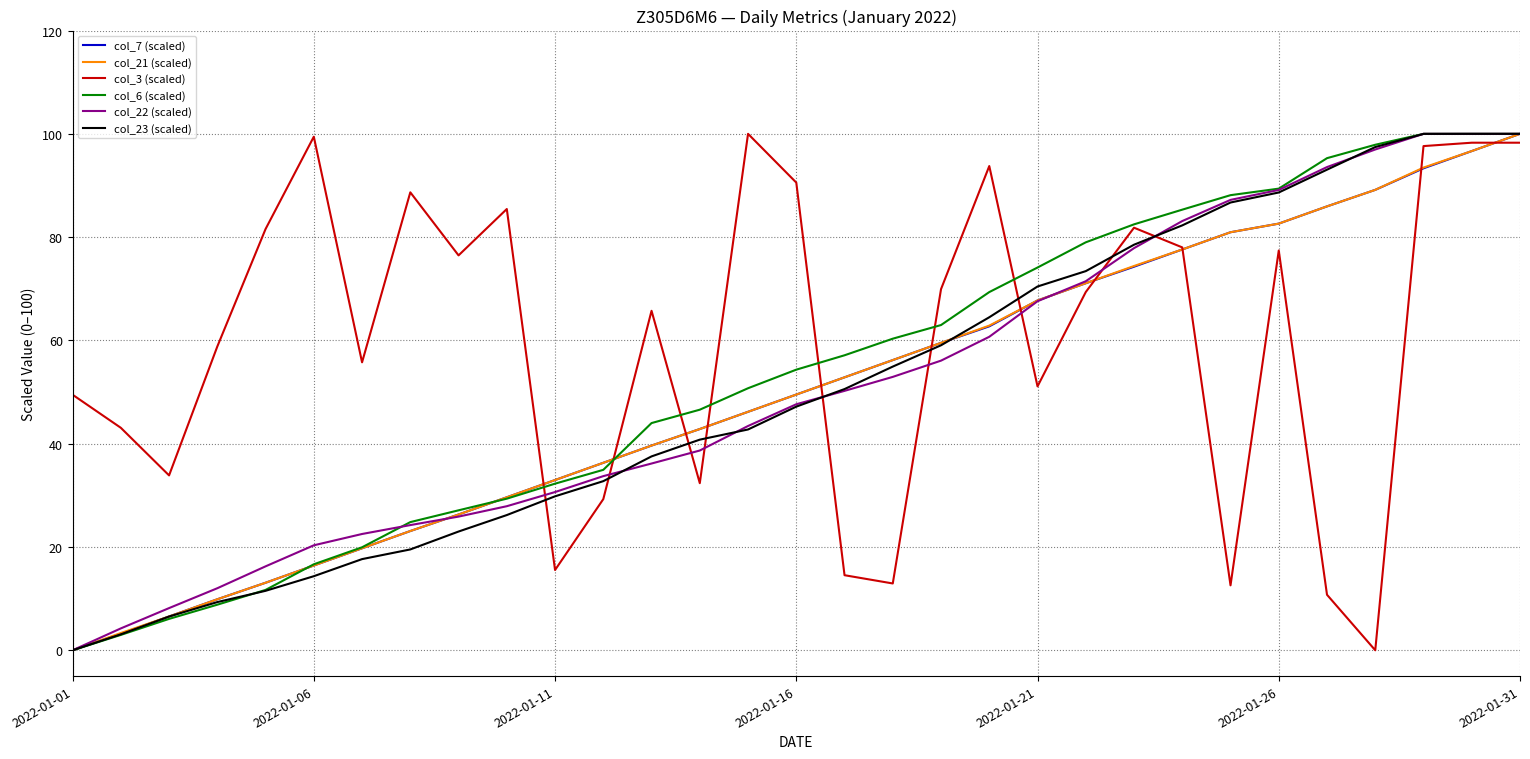

What is the greatest value displayed?

100.0